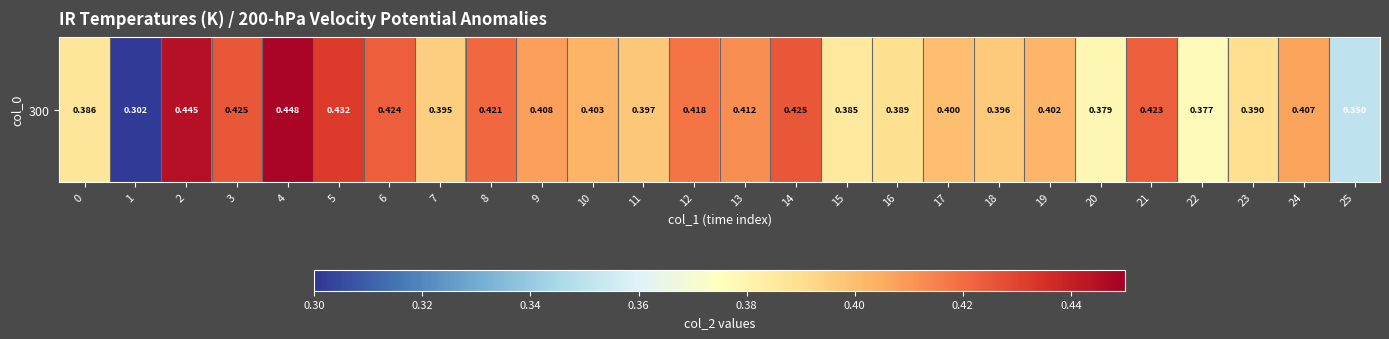

The chart shows a value of 0.7 at 7. True or false?

False